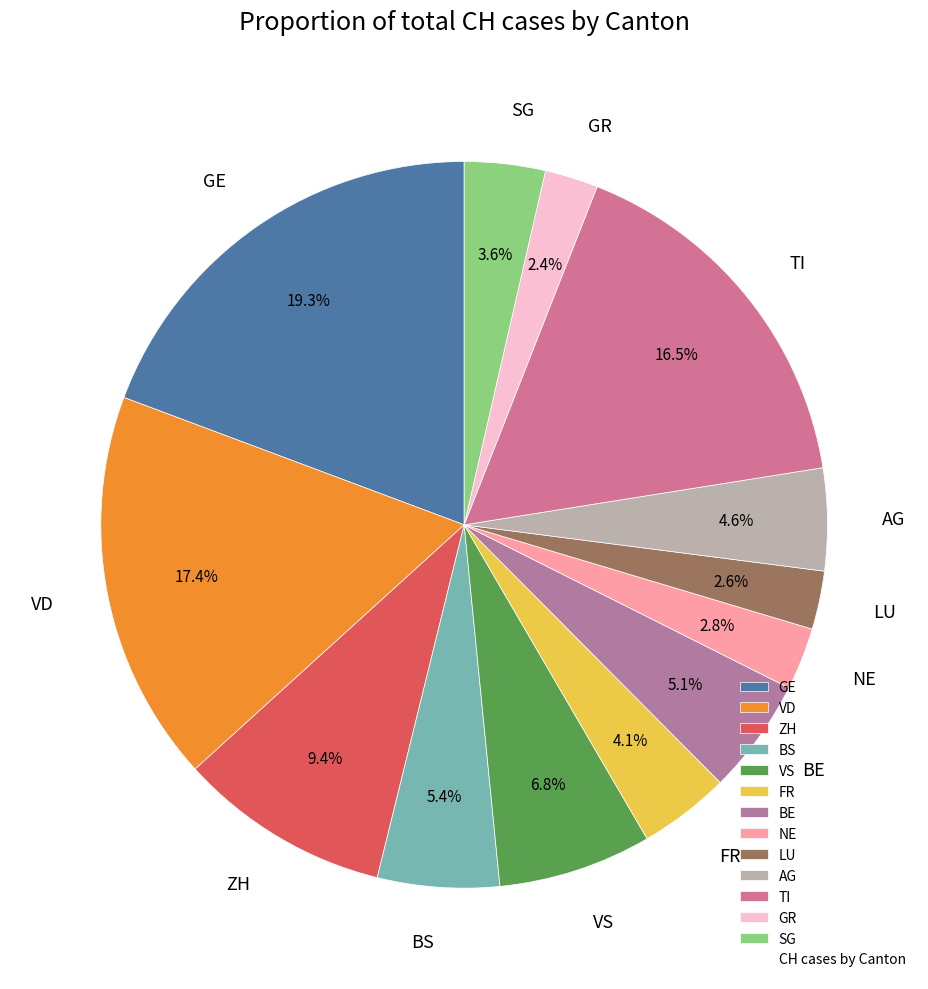

Does any single category account for the majority?

No